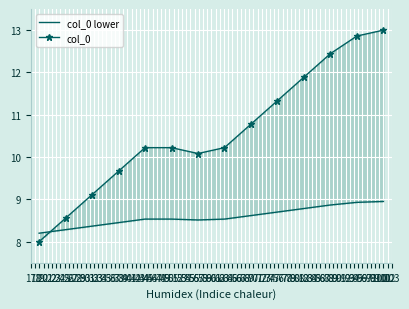

At how many categories does at least one series exceed 12?

3